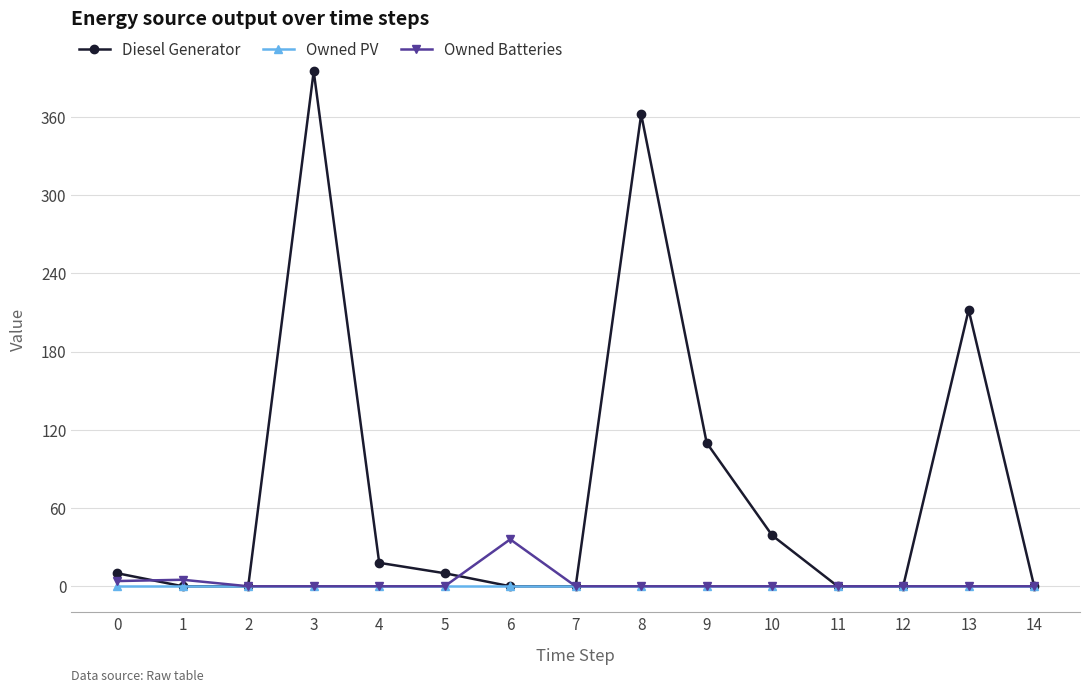

Count the number of categories in the chart.

15